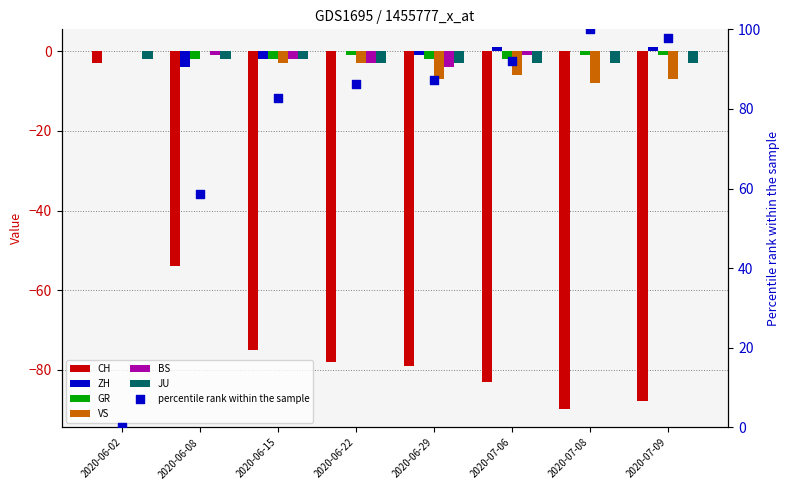

At how many categories does at least one series exceed -30?

8